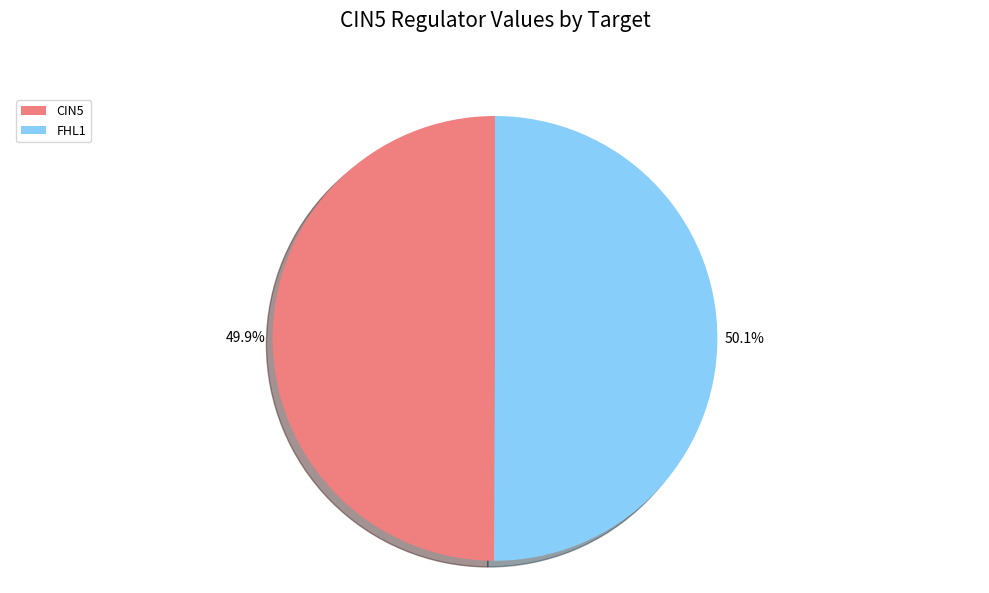

To the nearest percent, what is the difference between the largest and smallest slice percentages?

0%